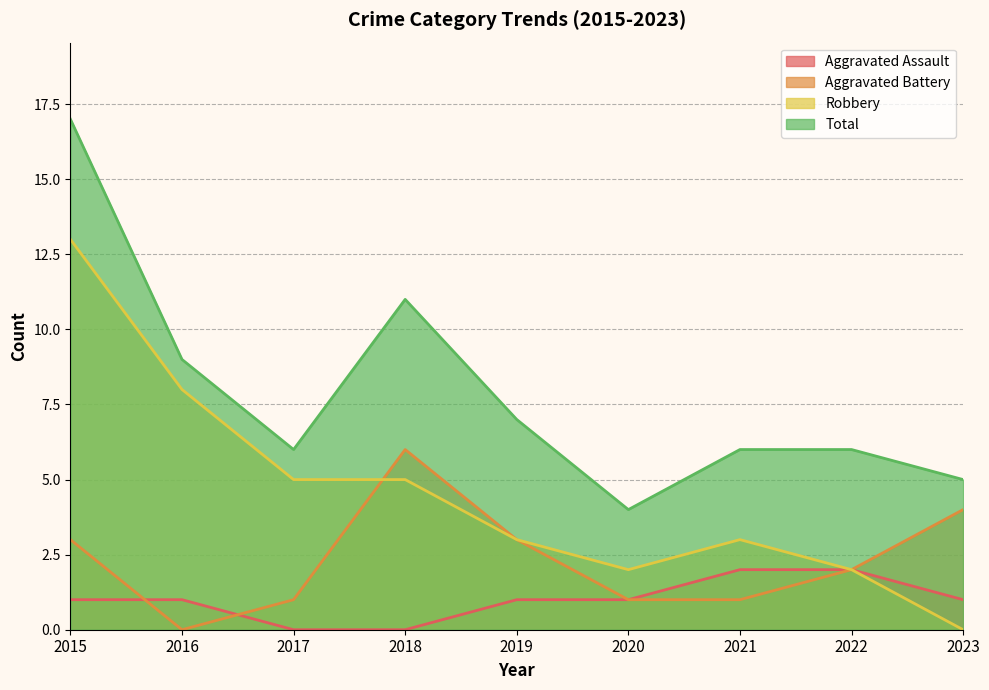

At which label is Robbery closest to 6?

2017